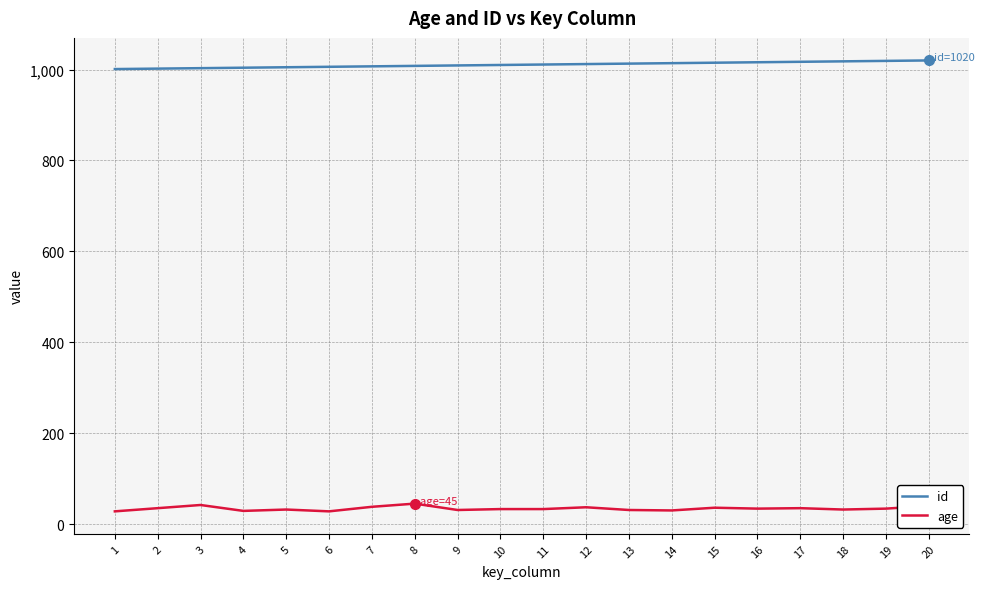

What is the difference between the highest and lowest values at 1?

973